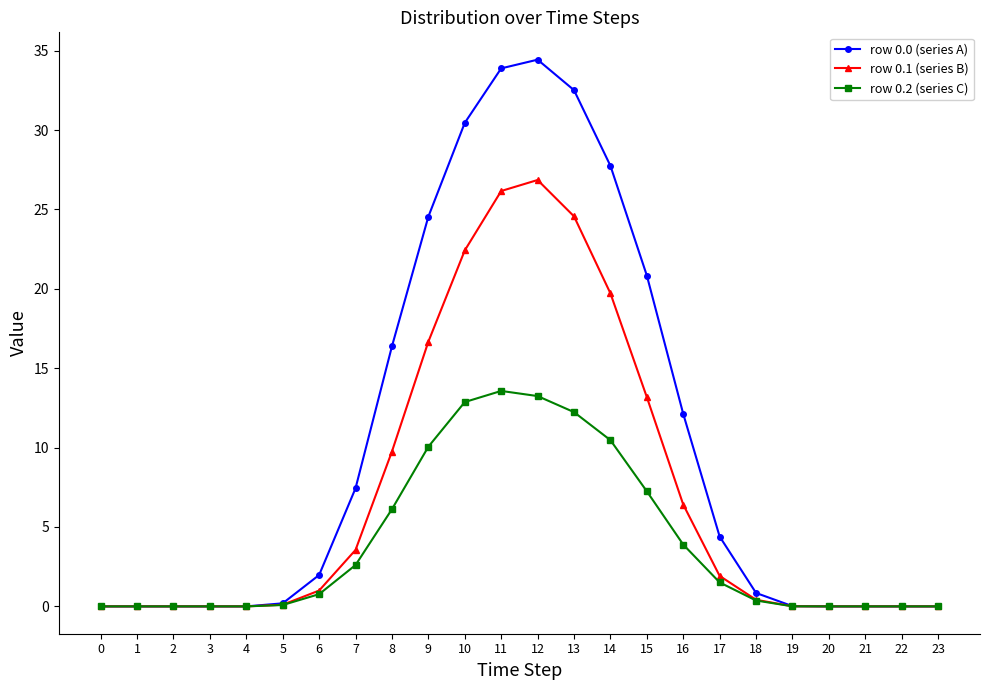

The row 0.2 (series C) series shows 0.0 at 3. True or false?

True